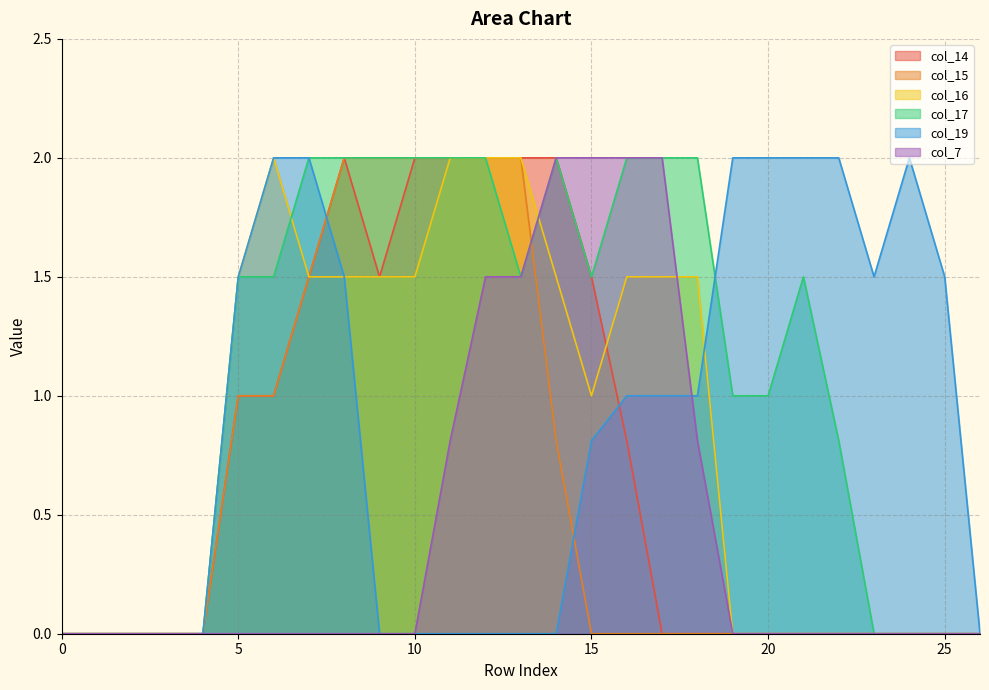

Which series has the largest total across all categories?

col_17